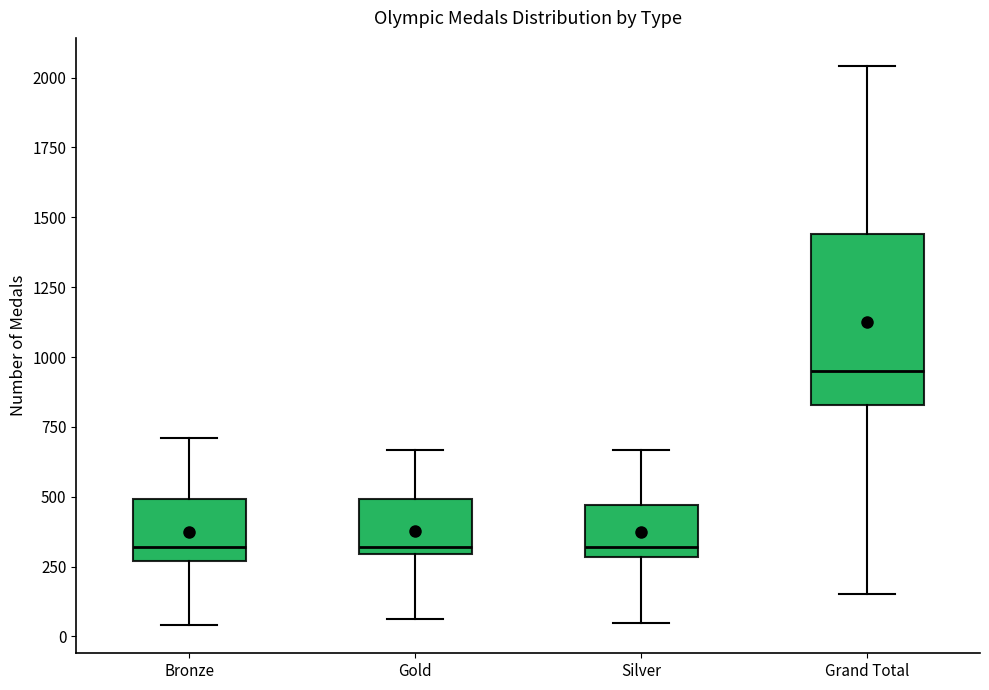

Which box is the tallest, from its lower edge to its upper edge?

Grand Total